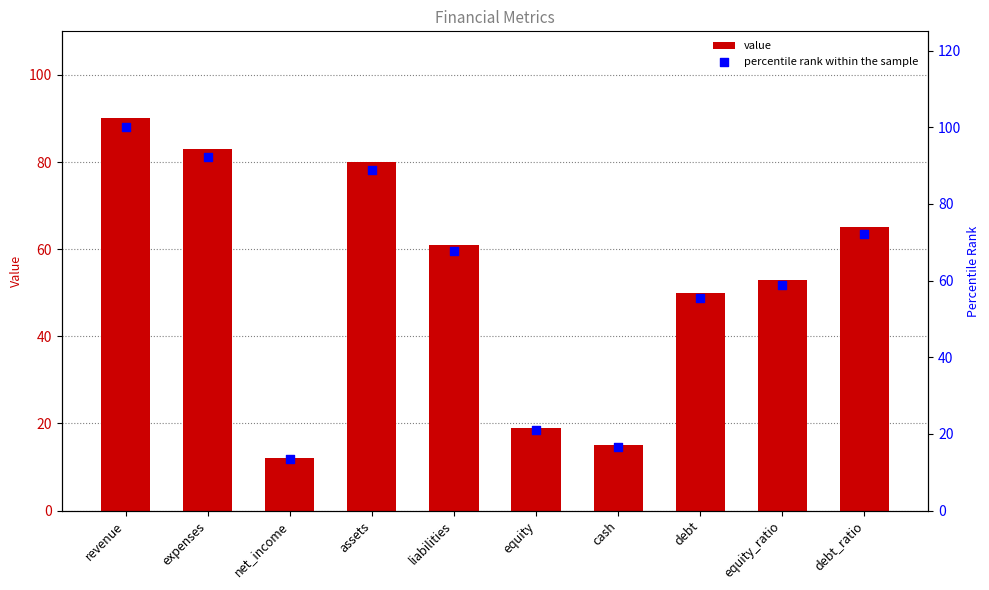

What are all the series names shown in the legend?

value, percentile rank within the sample